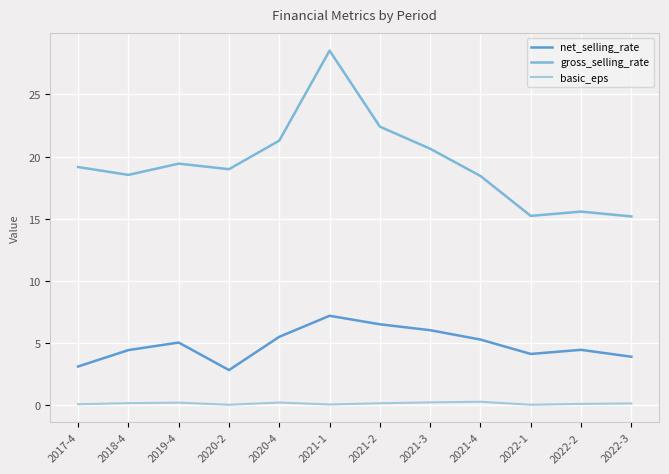

Count the number of categories in the chart.

12